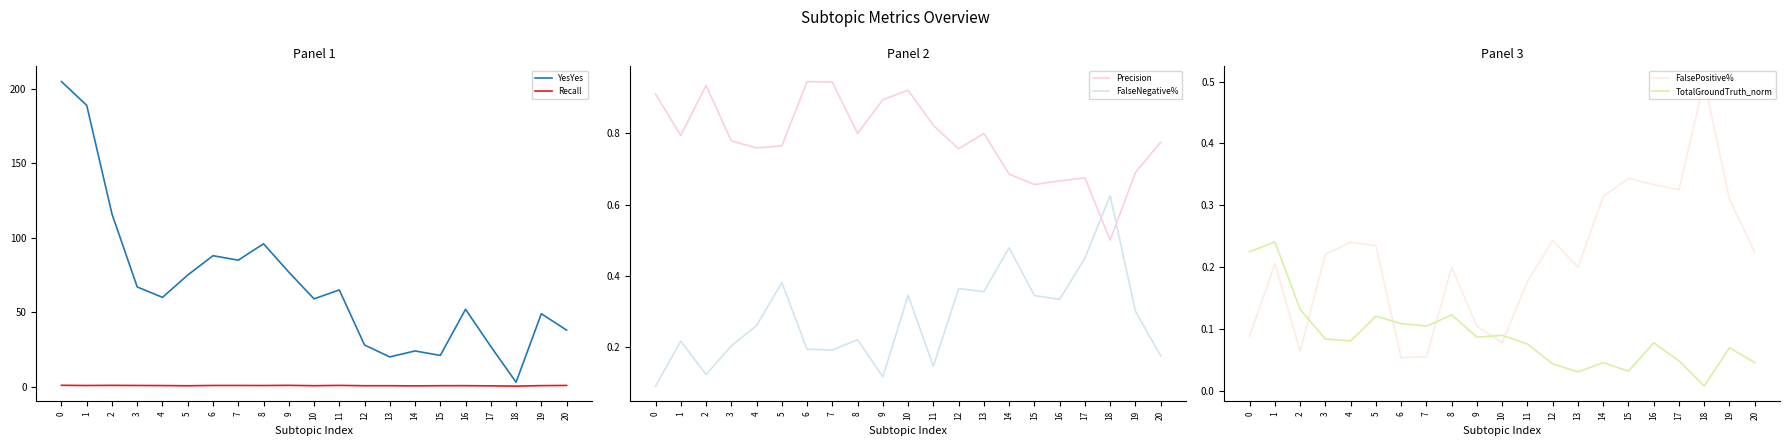

Which series has the largest total across all categories?

YesYes